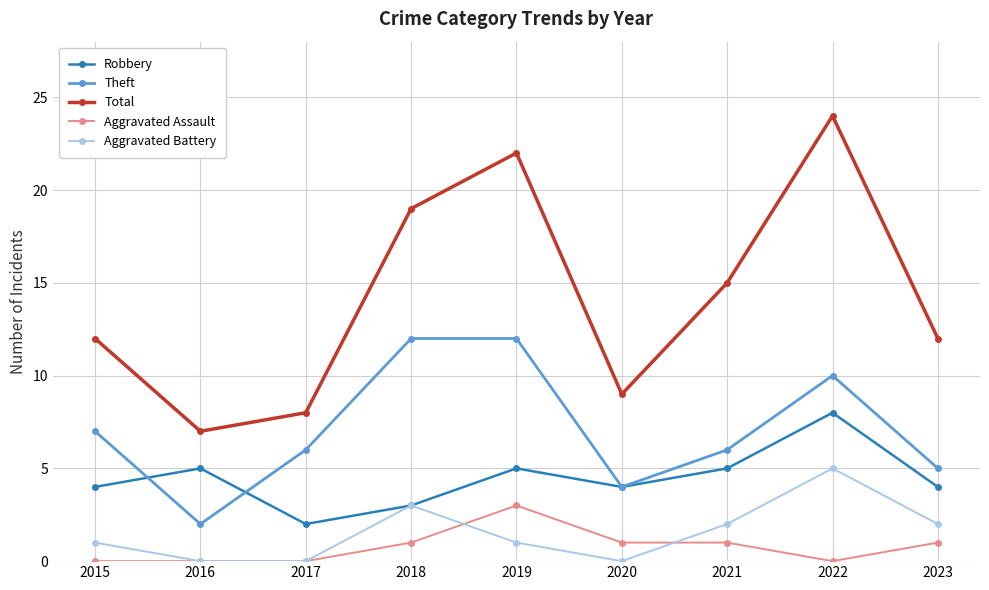

Reading left to right, what are all the values shown in this chart?

Robbery: 4	5	2	3	5	4	5	8	4
Theft: 7	2	6	12	12	4	6	10	5
Total: 12	7	8	19	22	9	15	24	12
Aggravated Assault: 0	0	0	1	3	1	1	0	1
Aggravated Battery: 1	0	0	3	1	0	2	5	2